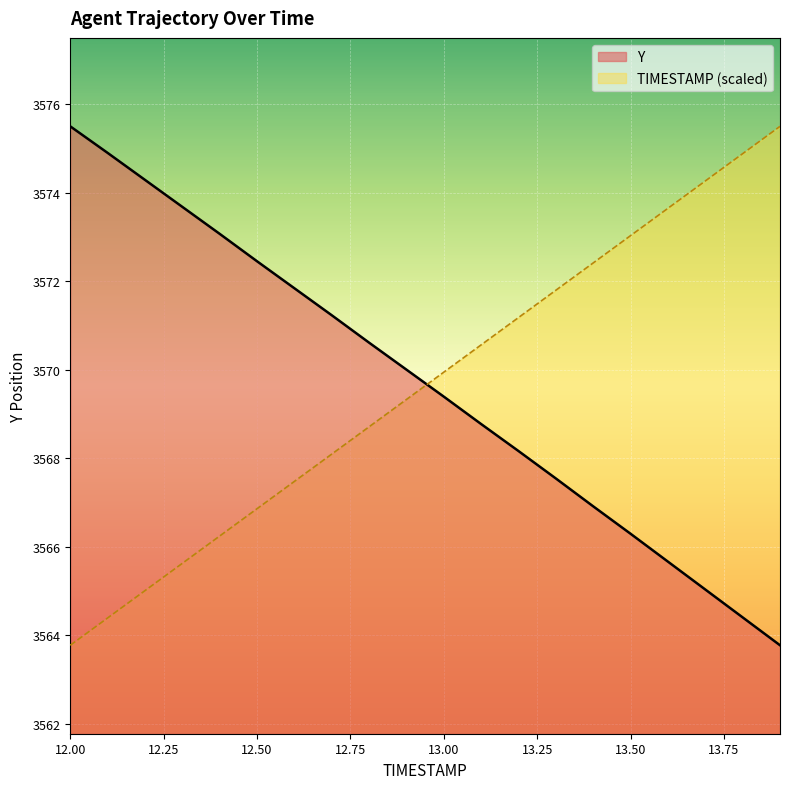

List the labels in order of TIMESTAMP value, smallest first.

12.0, 12.1, 12.2, 12.3, 12.4, 12.5, 12.6, 12.7, 12.8, 12.9, 13.0, 13.1, 13.2, 13.3, 13.4, 13.5, 13.6, 13.7, 13.8, 13.9